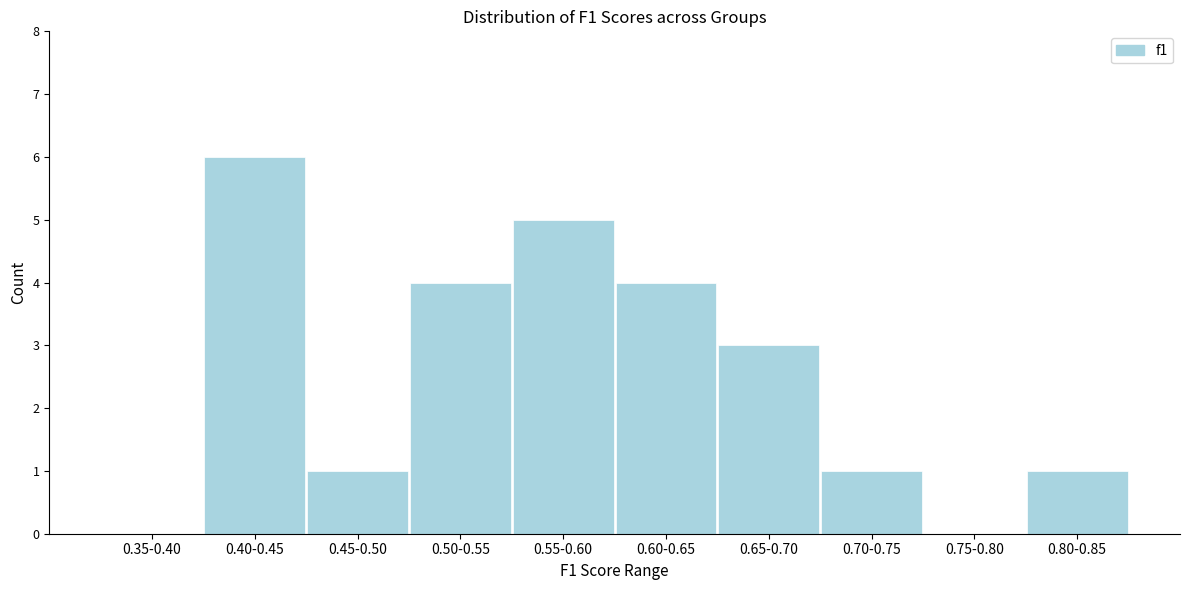

Reading left to right, list all the values displayed in this chart.

0.35-0.40=0	0.40-0.45=6	0.45-0.50=1	0.50-0.55=4	0.55-0.60=5	0.60-0.65=4	0.65-0.70=3	0.70-0.75=1	0.75-0.80=0	0.80-0.85=1